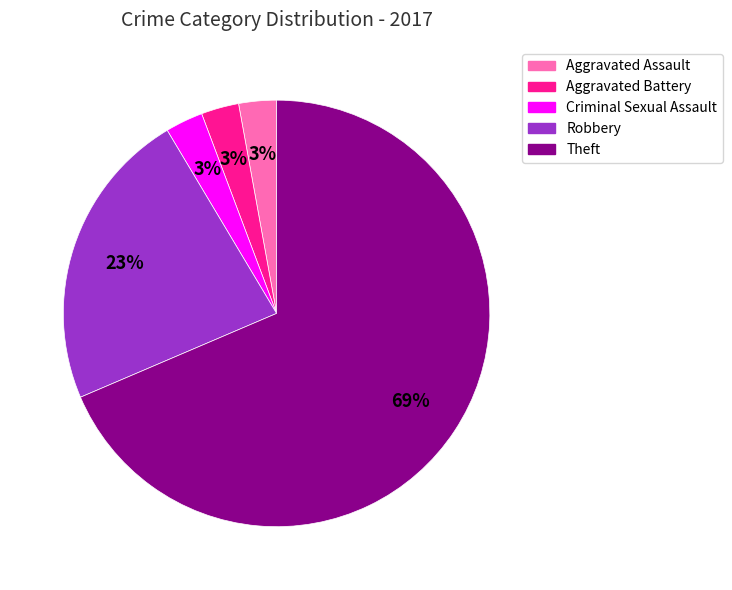

Does any single category account for the majority?

Yes